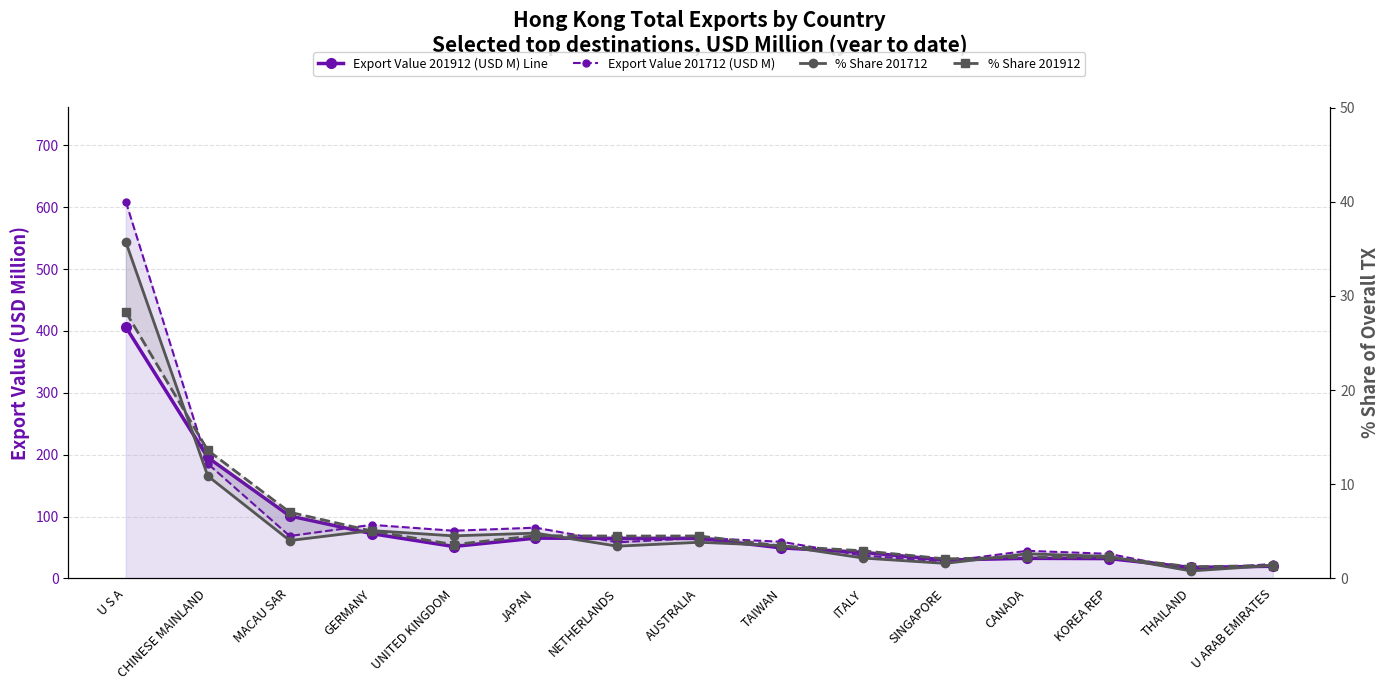

What position from the left is ITALY?

10